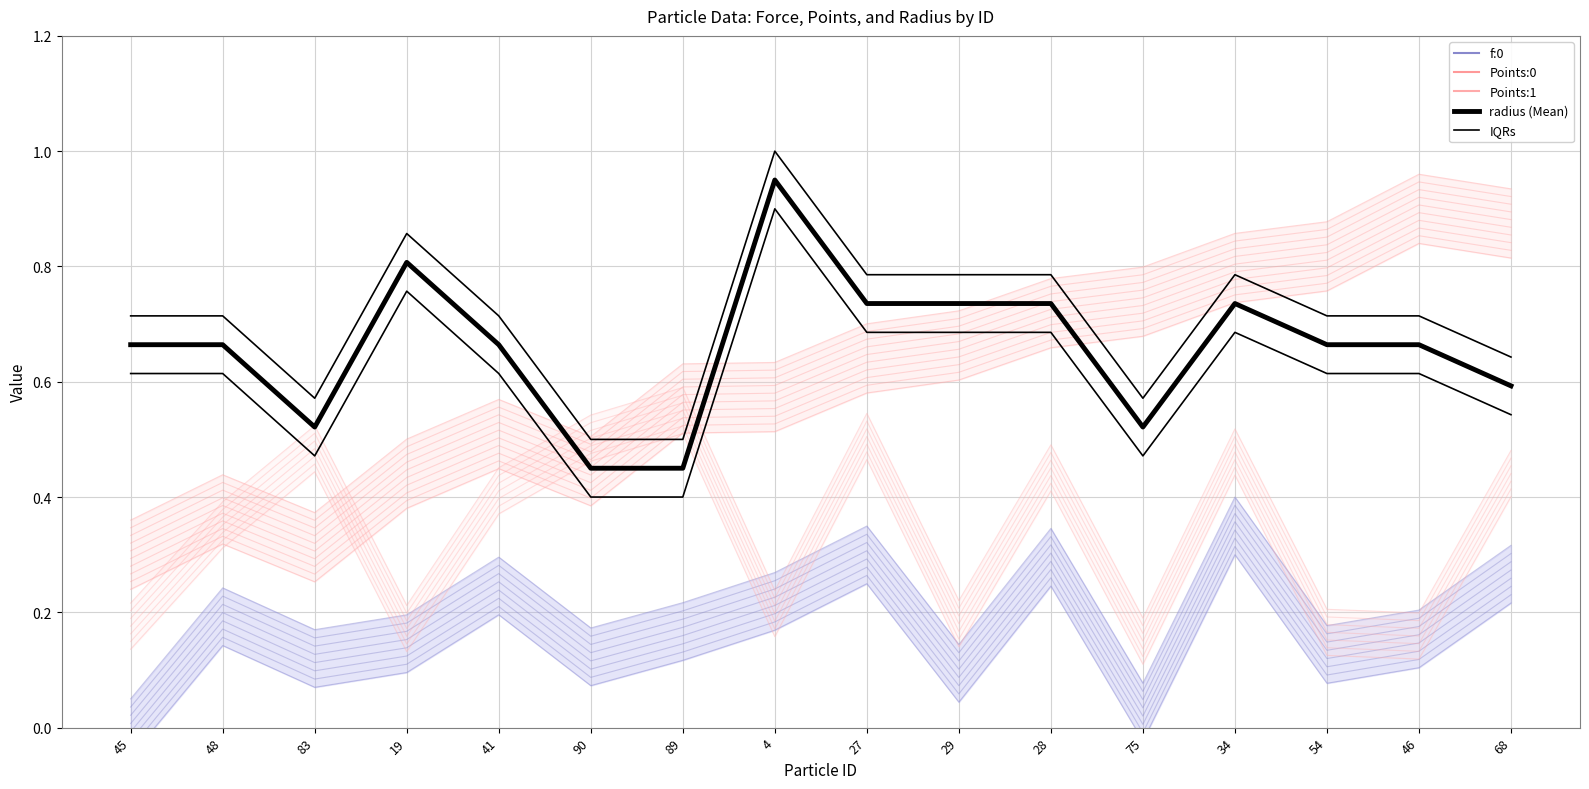

Does the chart display data point markers on the line(s)?

No